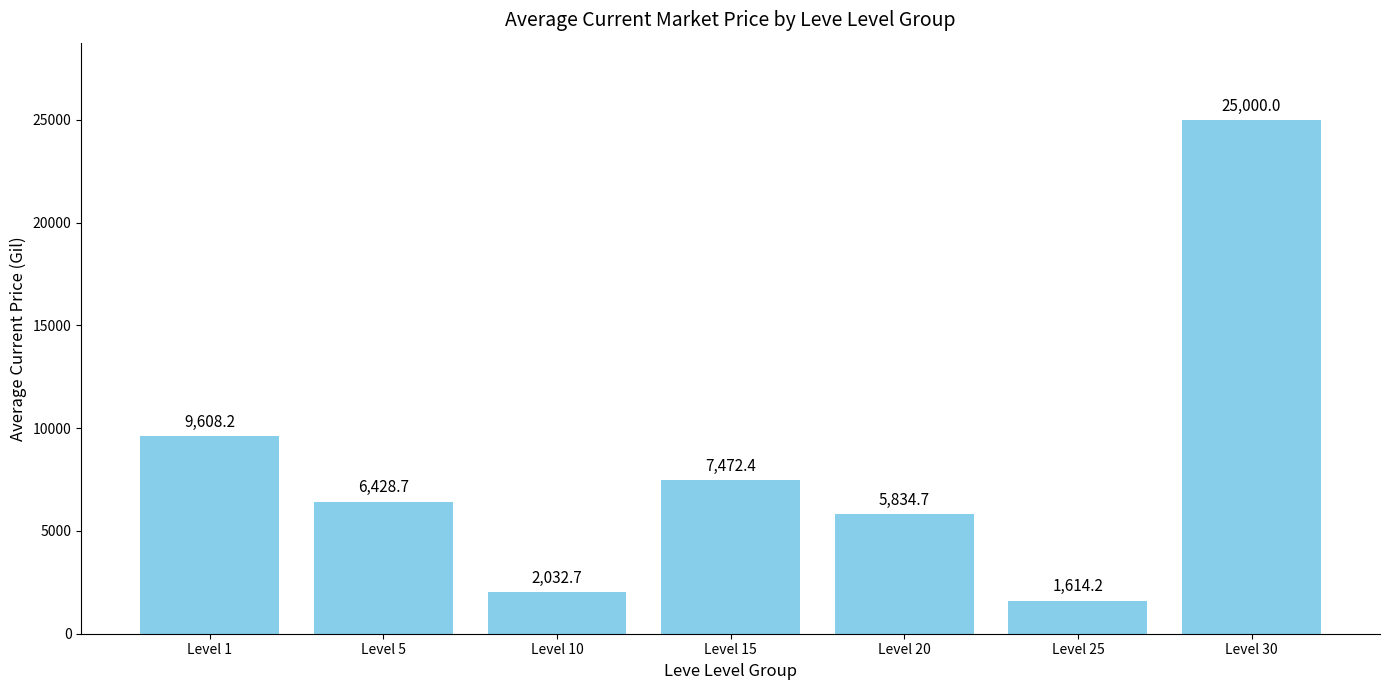

Reading left to right, what are all the values shown in this chart?

9608.2	6428.7	2032.7	7472.4	5834.7	1614.2	25000.0